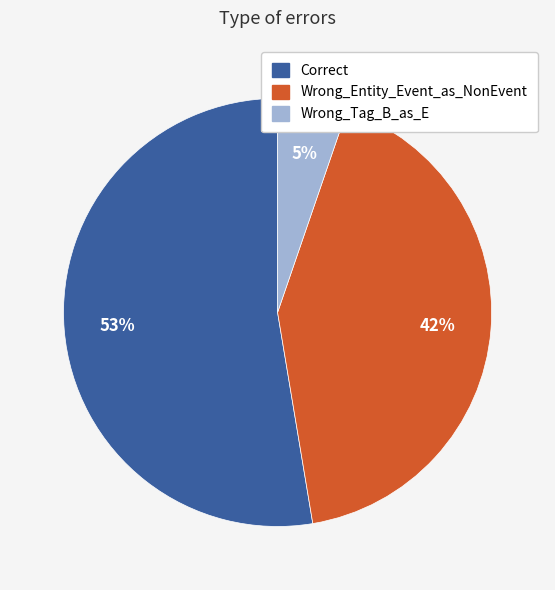

Which category has the smallest portion of the pie?

Wrong_Tag_B_as_E